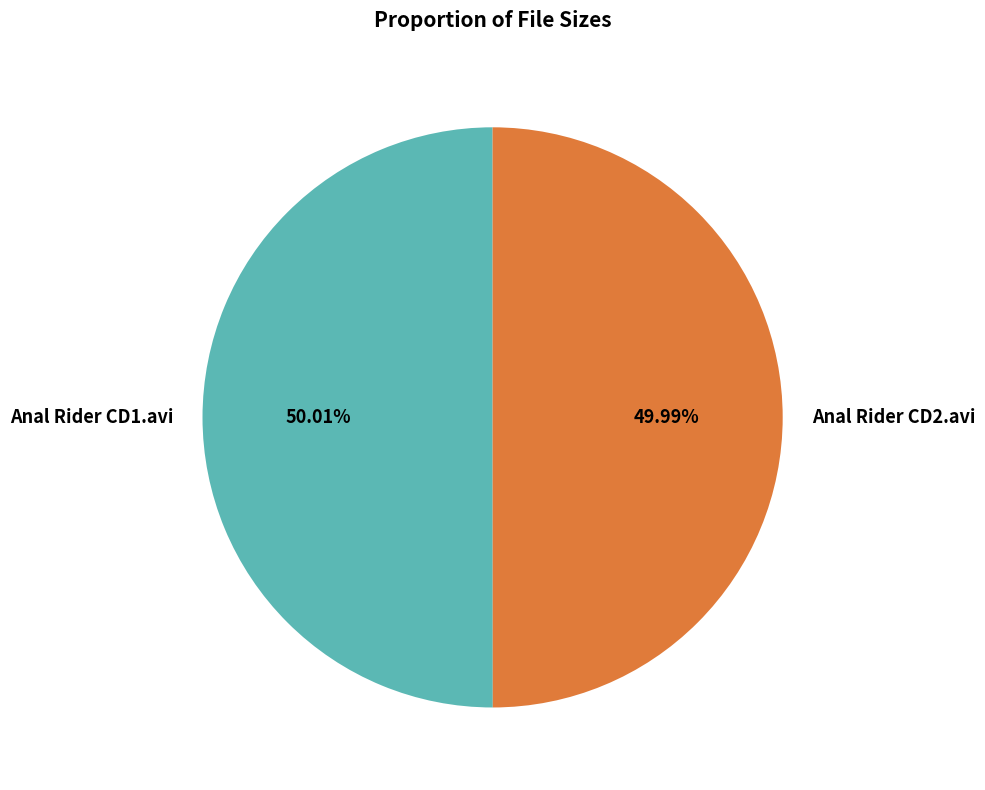

To the nearest percent, what is the combined percentage of Anal Rider CD1.avi and Anal Rider CD2.avi?

100%